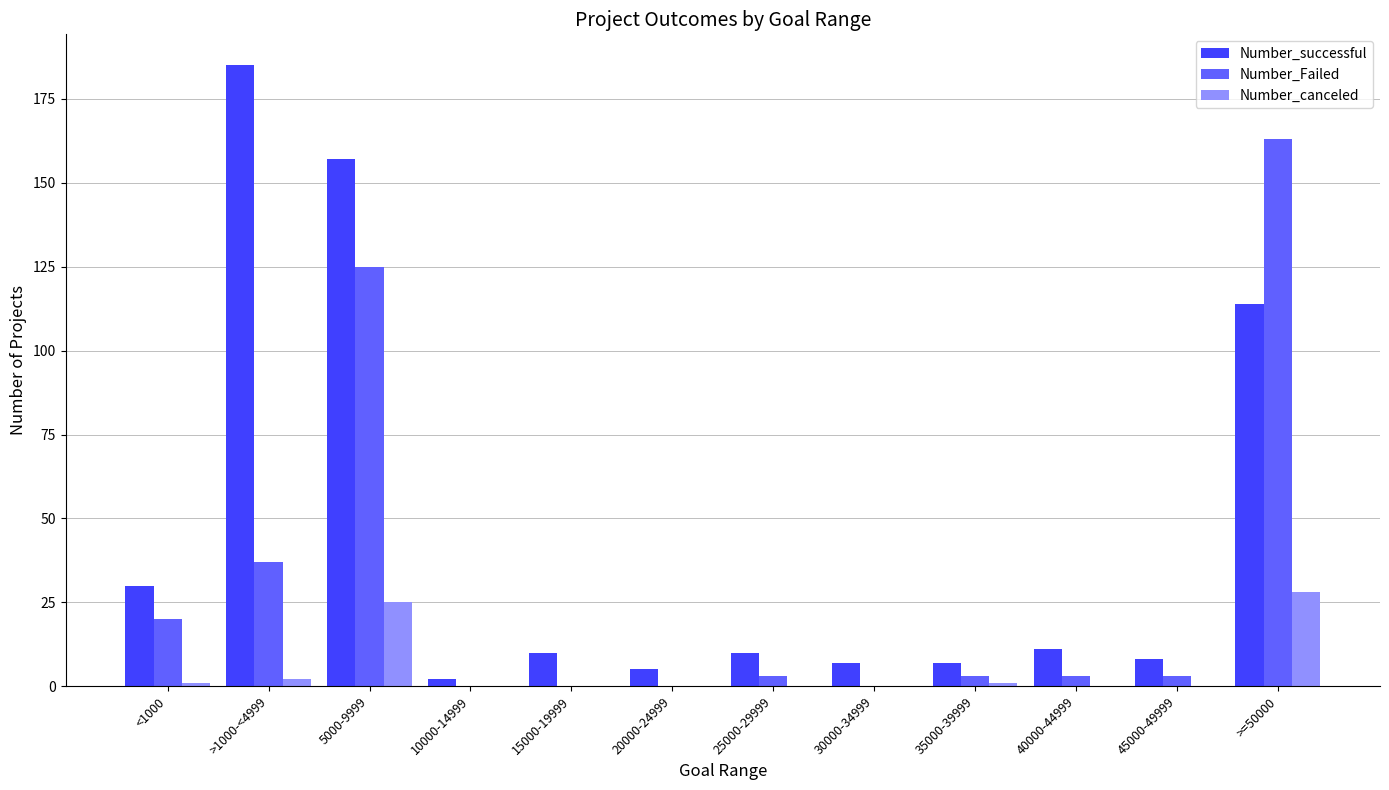

Which series has the largest total across all categories?

Number_successful